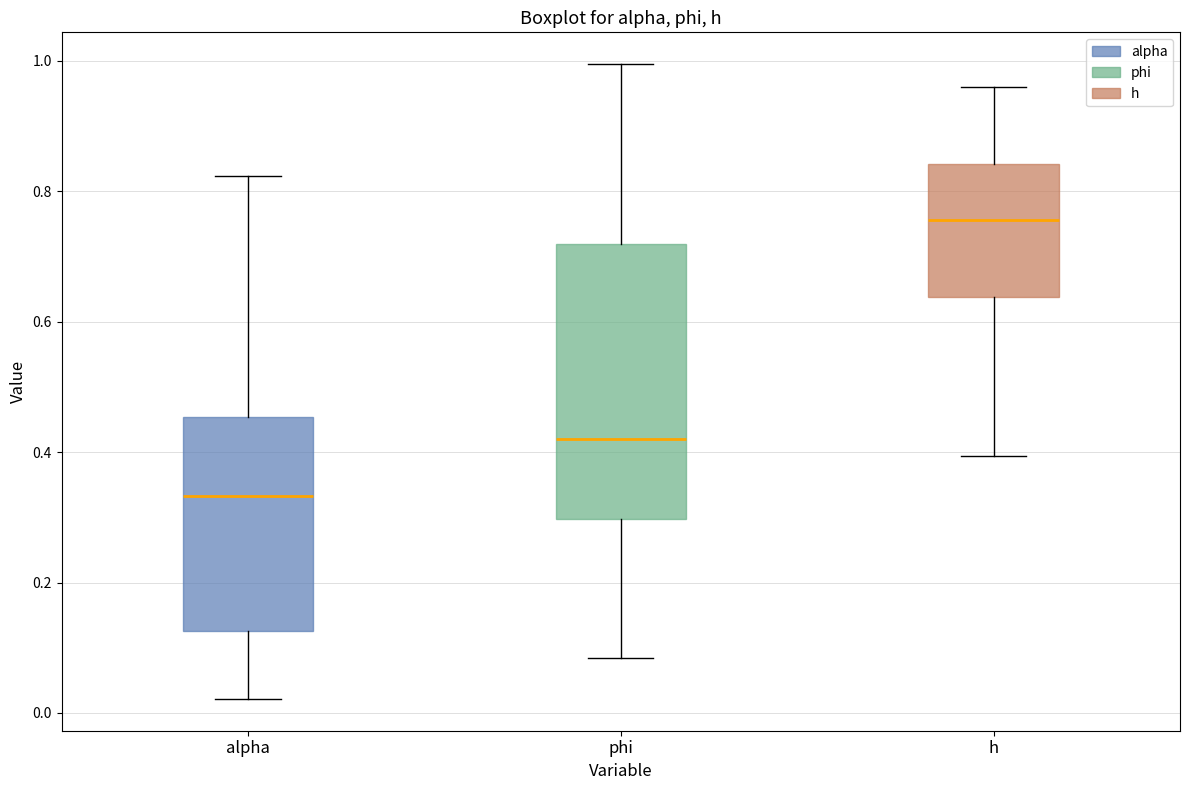

Reading left to right, transcribe this box plot: for each box, give where its median line is, the range the box spans, and where its two whiskers end, as read against the y-axis. The values are not printed on the chart, so give them approximately, as read against the axis.

alpha: median 0.34, box 0.12 to 0.46, whiskers 0.02 to 0.82
phi: median 0.42, box 0.30 to 0.72, whiskers 0.08 to 1.00
h: median 0.76, box 0.64 to 0.84, whiskers 0.40 to 0.96